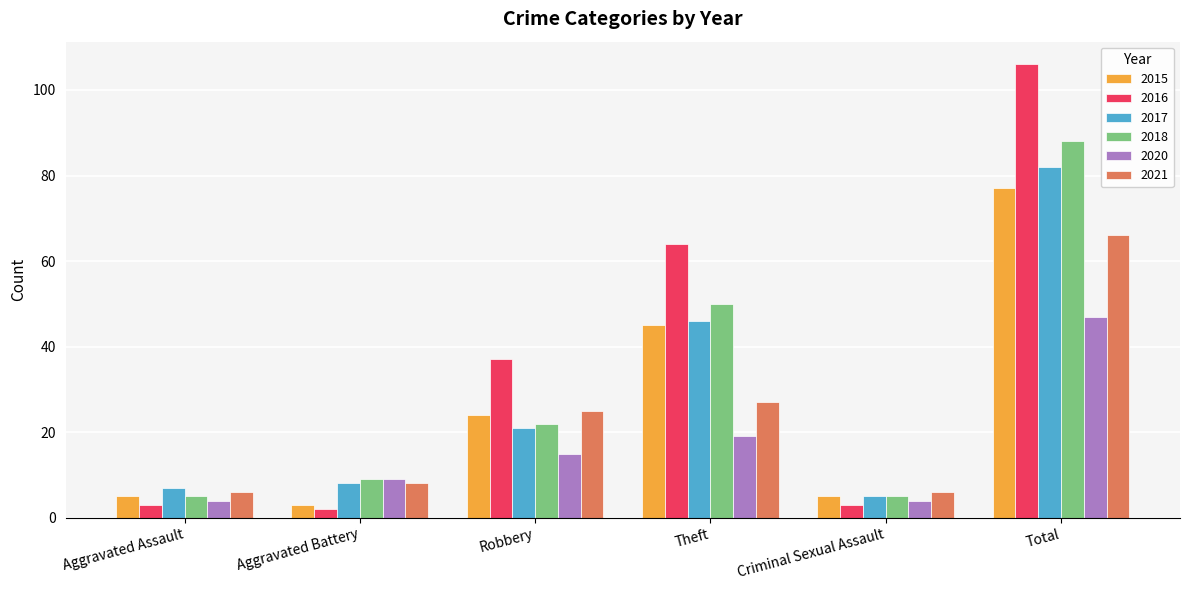

At which category is the sum across all series the highest?

Total